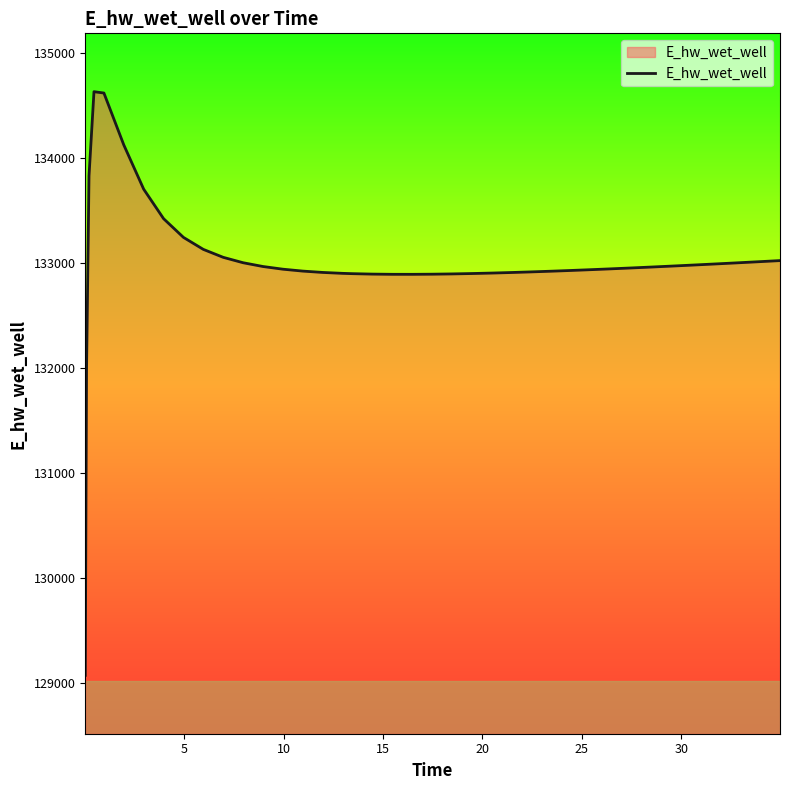

What is the maximum value shown in the chart?

134628.0